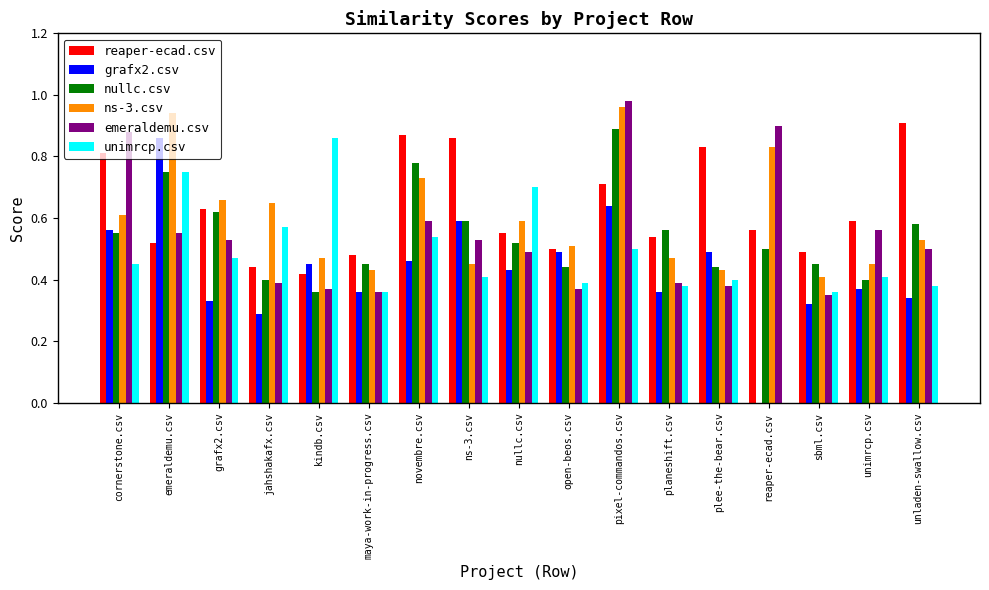

Which series changed the most between cornerstone.csv and plee-the-bear.csv?

emeraldemu.csv